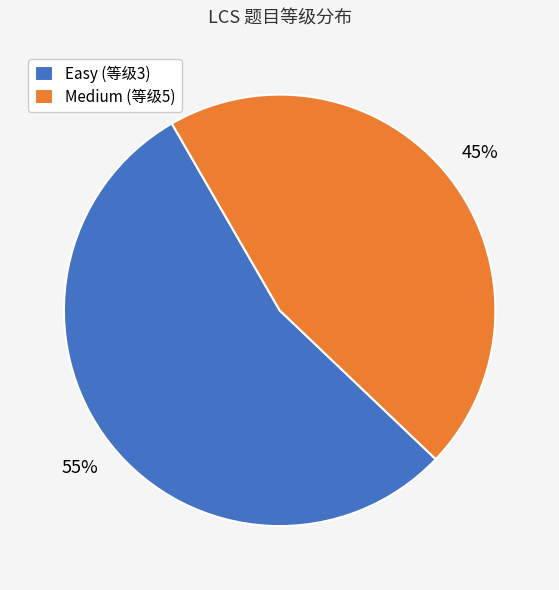

Rank the categories by value from highest to lowest.

Easy (等级3), Medium (等级5)